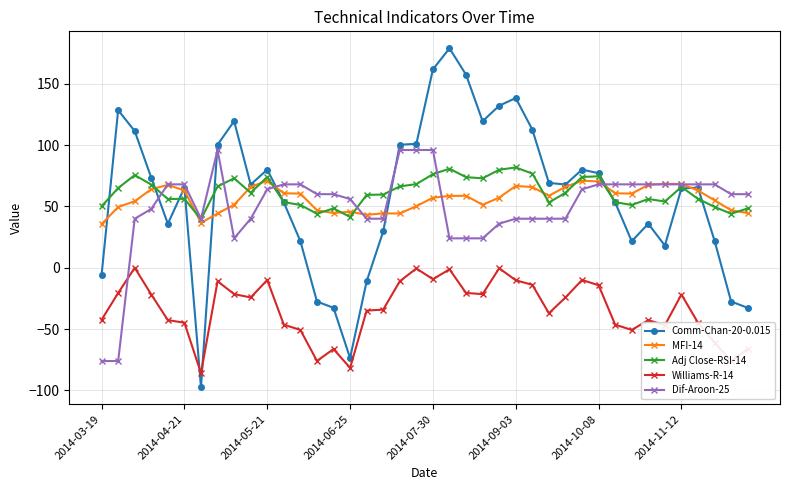

What are all the series names shown in the legend?

Comm-Chan-20-0.015, MFI-14, Adj Close-RSI-14, Williams-R-14, Dif-Aroon-25